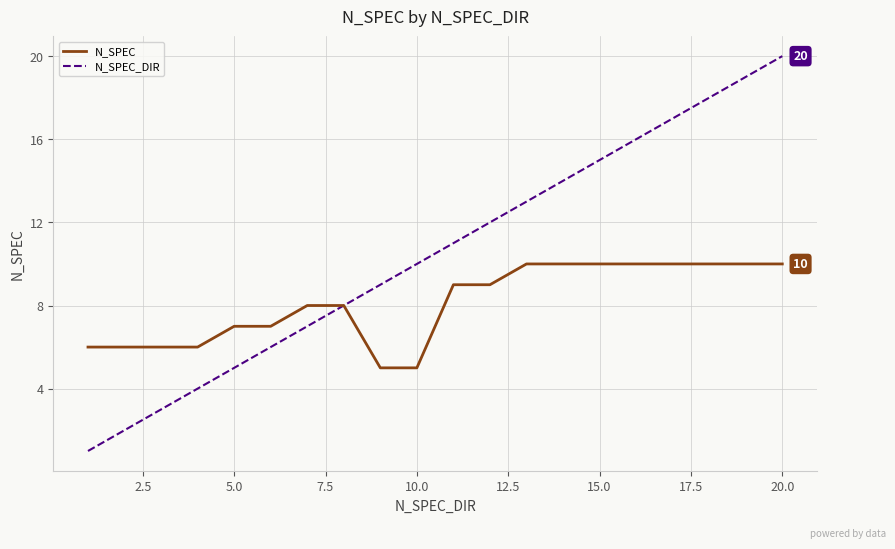

List the series in order of their overall mean, highest first.

N_SPEC_DIR, N_SPEC